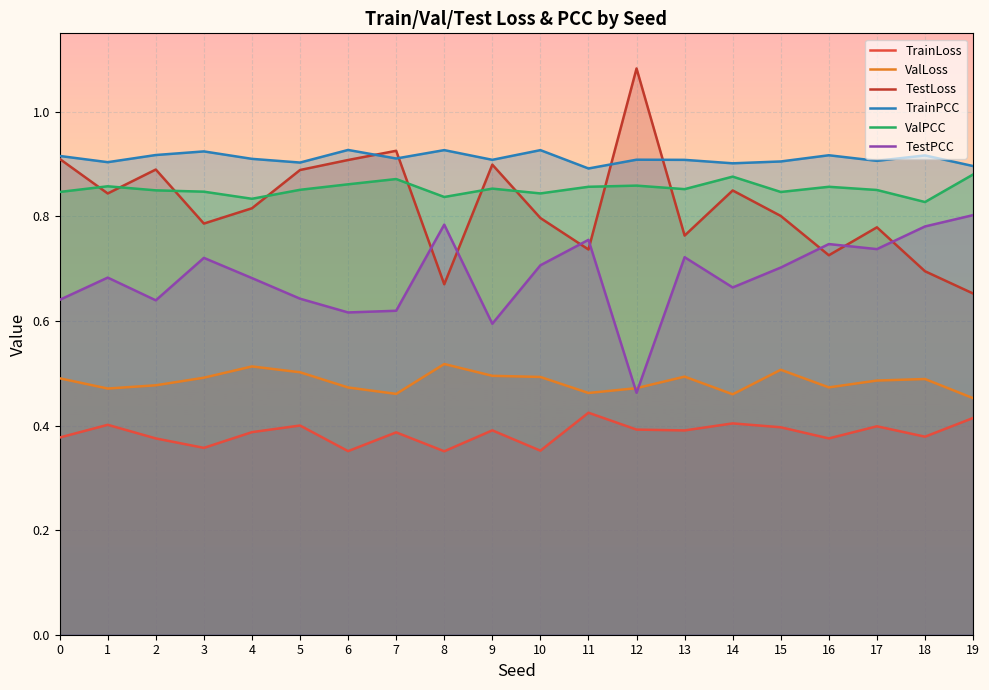

What is the smallest value displayed?

0.4